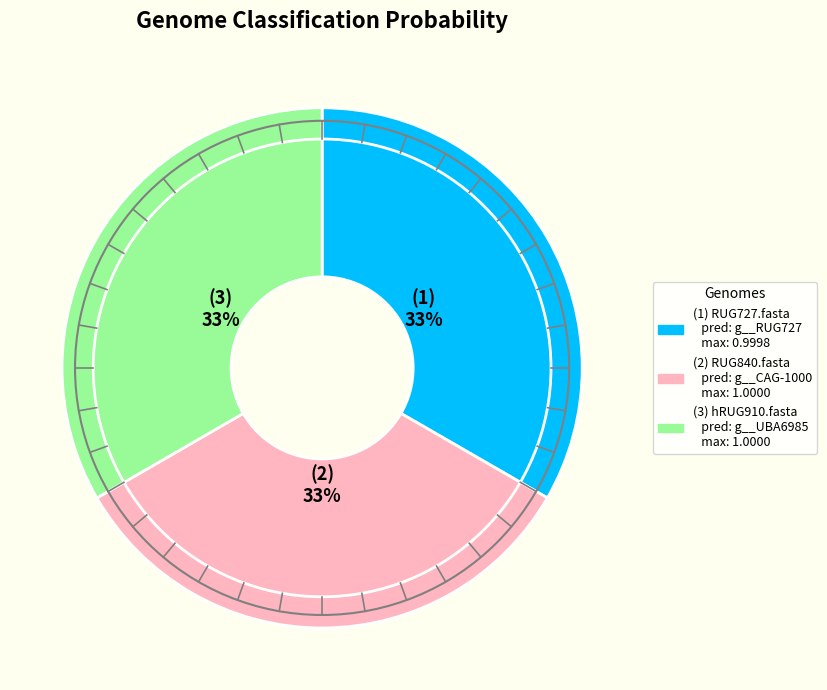

To the nearest percent, what is the average slice percentage?

33%